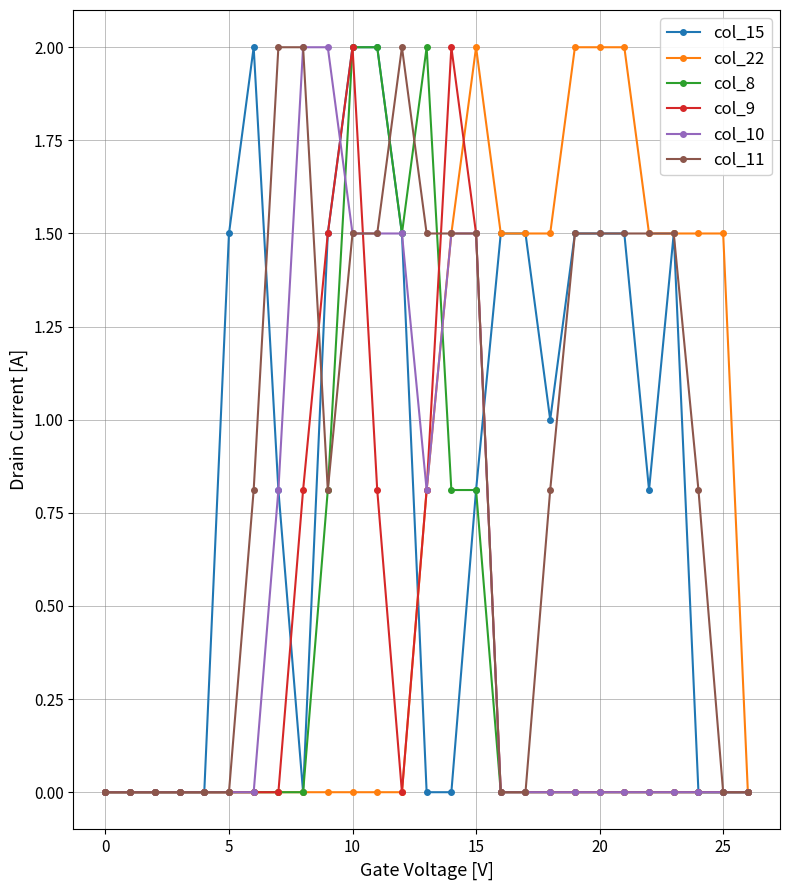

What is the maximum value shown in the chart?

2.0